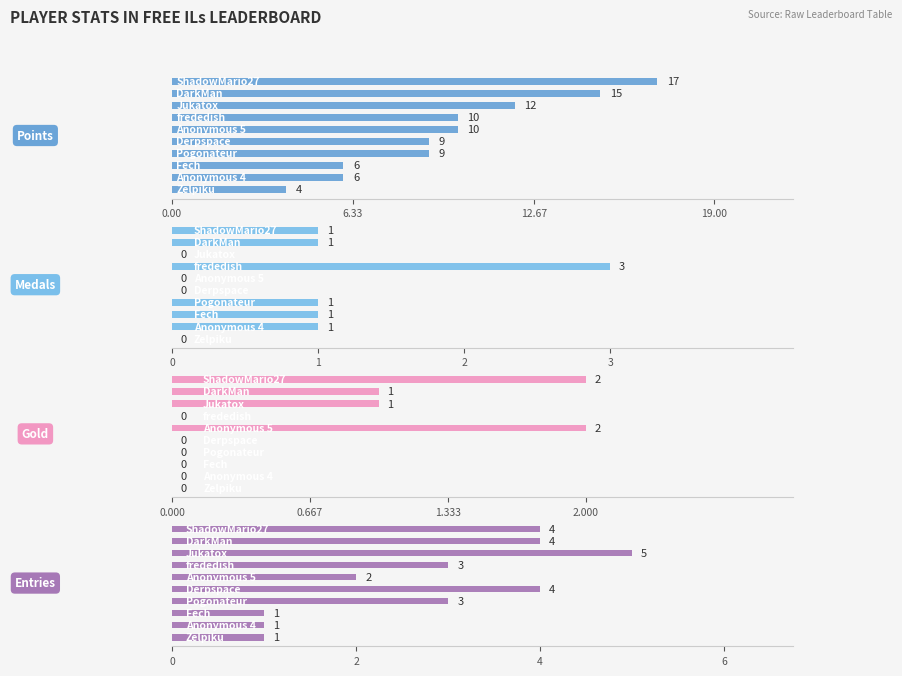

What is the approximate value of Points at 7?

6